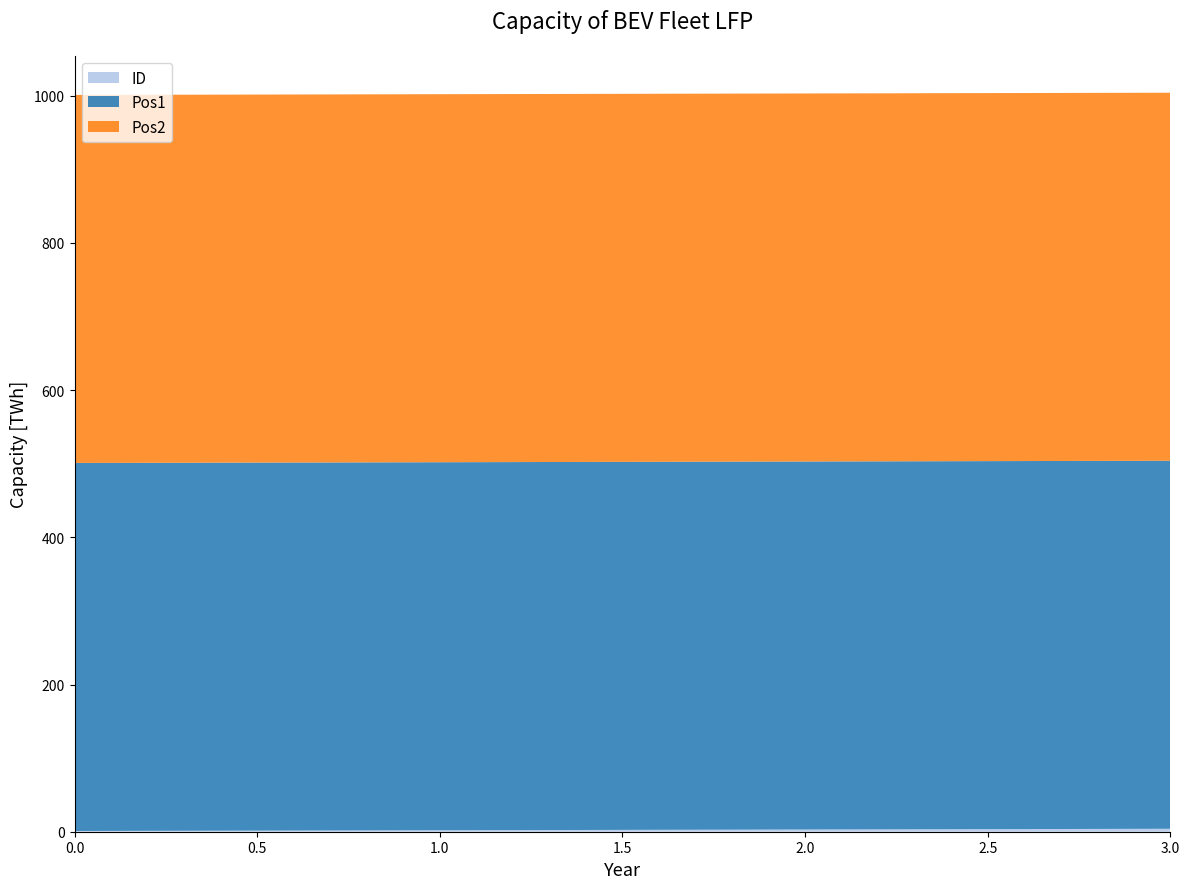

Reading left to right, what are all the values shown in this chart?

ID: 1	2	3	4
Pos1: 500	500	500	500
Pos2: 500	500	500	500